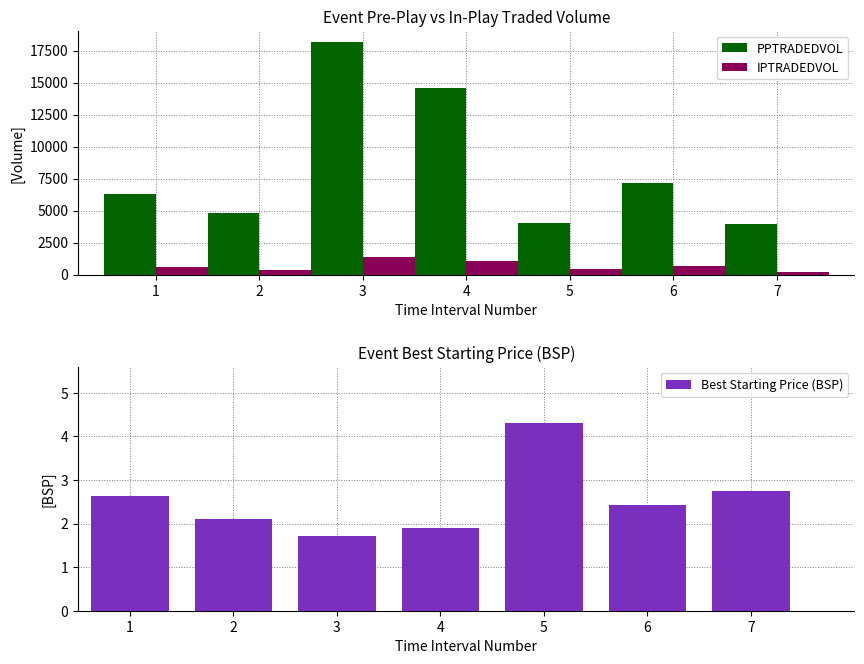

Reading left to right, extract all data points from this chart.

PPTRADEDVOL: 6287.0	4819.9	18128.4	14572.2	4045.2	7123.4	3932.6
IPTRADEDVOL: 617.1	354.8	1395.5	1033.8	423.8	635.0	232.1
Best Starting Price (BSP): 2.6	2.1	1.7	1.9	4.3	2.4	2.7